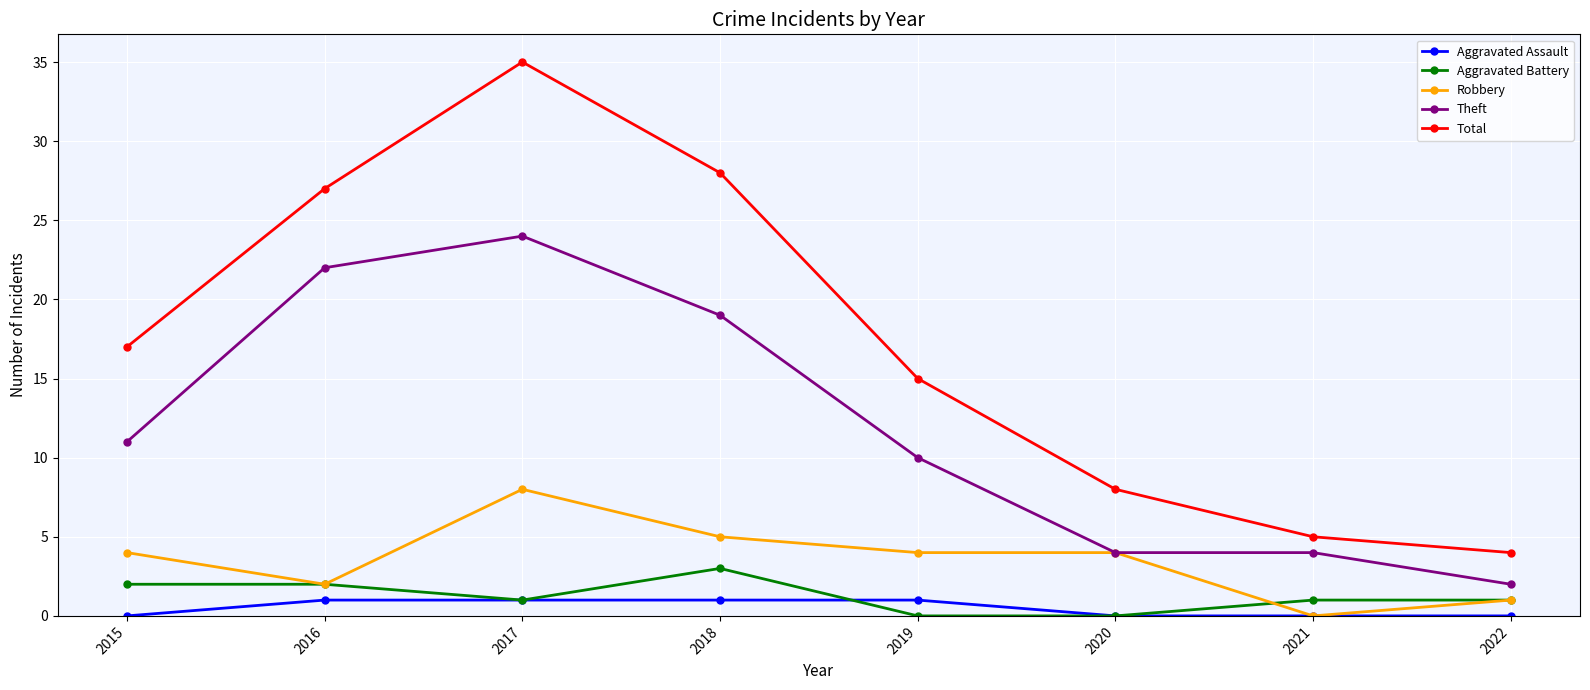

The value of Aggravated Battery at 2020 is 0. True or false?

True